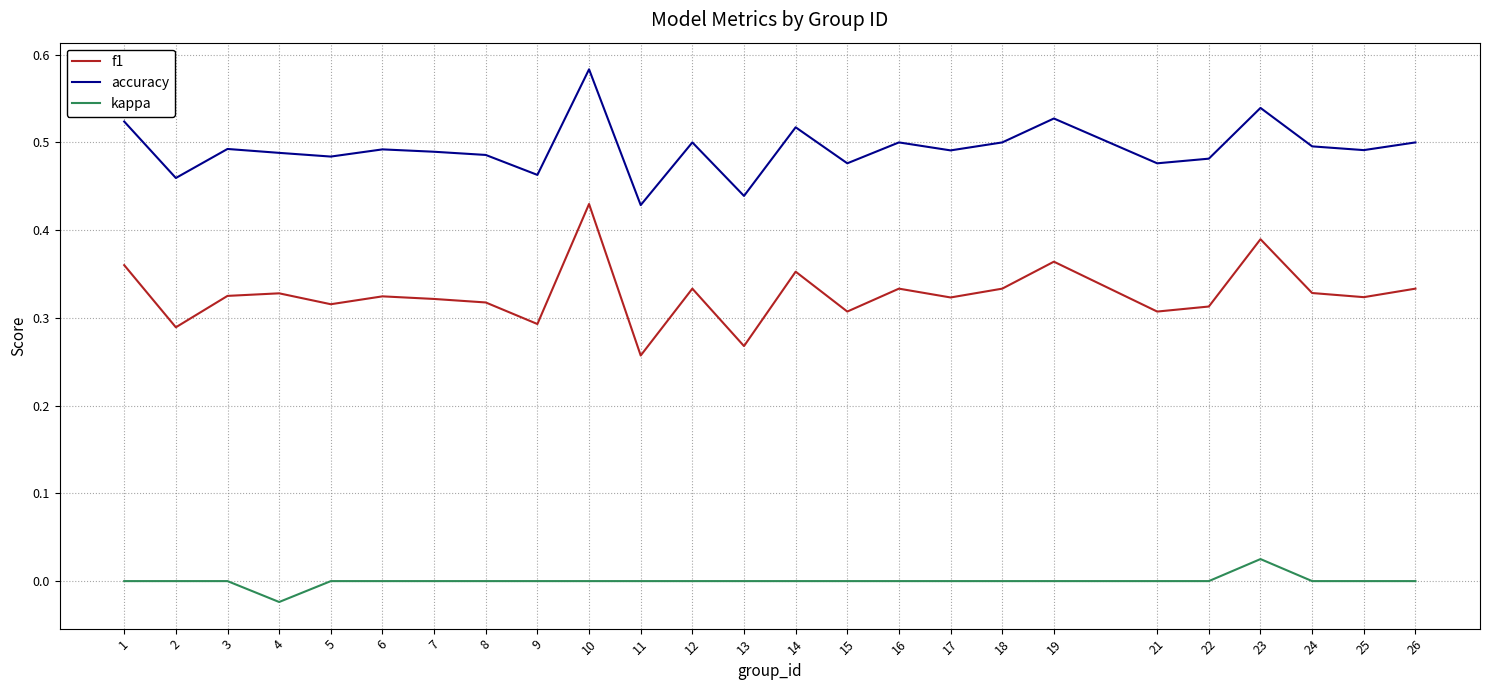

List the series in order of their overall mean, lowest first.

kappa, f1, accuracy